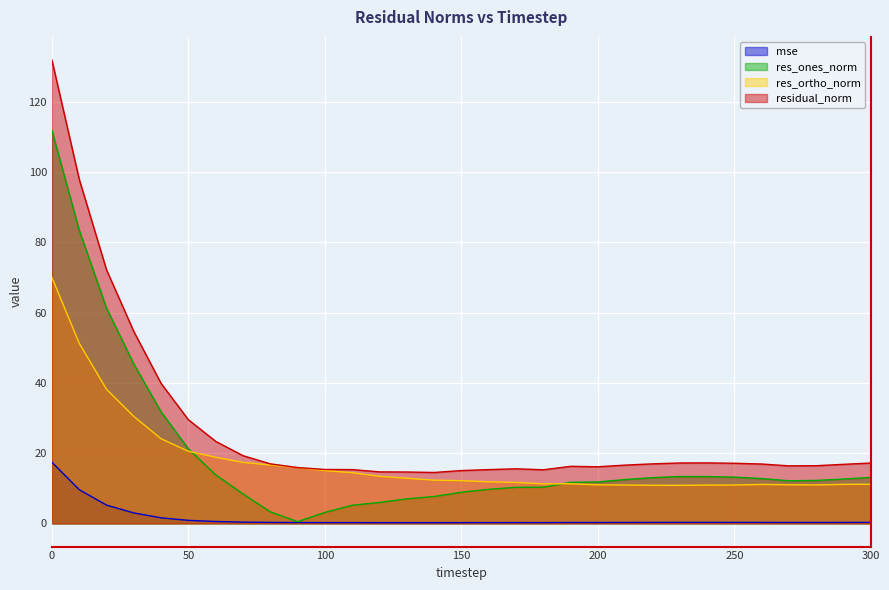

Which series has the largest total across all categories?

residual_norm